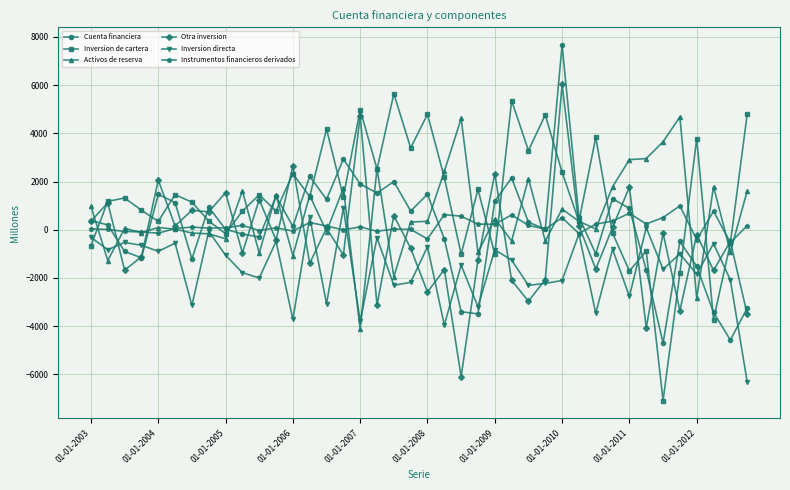

What is the maximum value shown in the chart?

7663